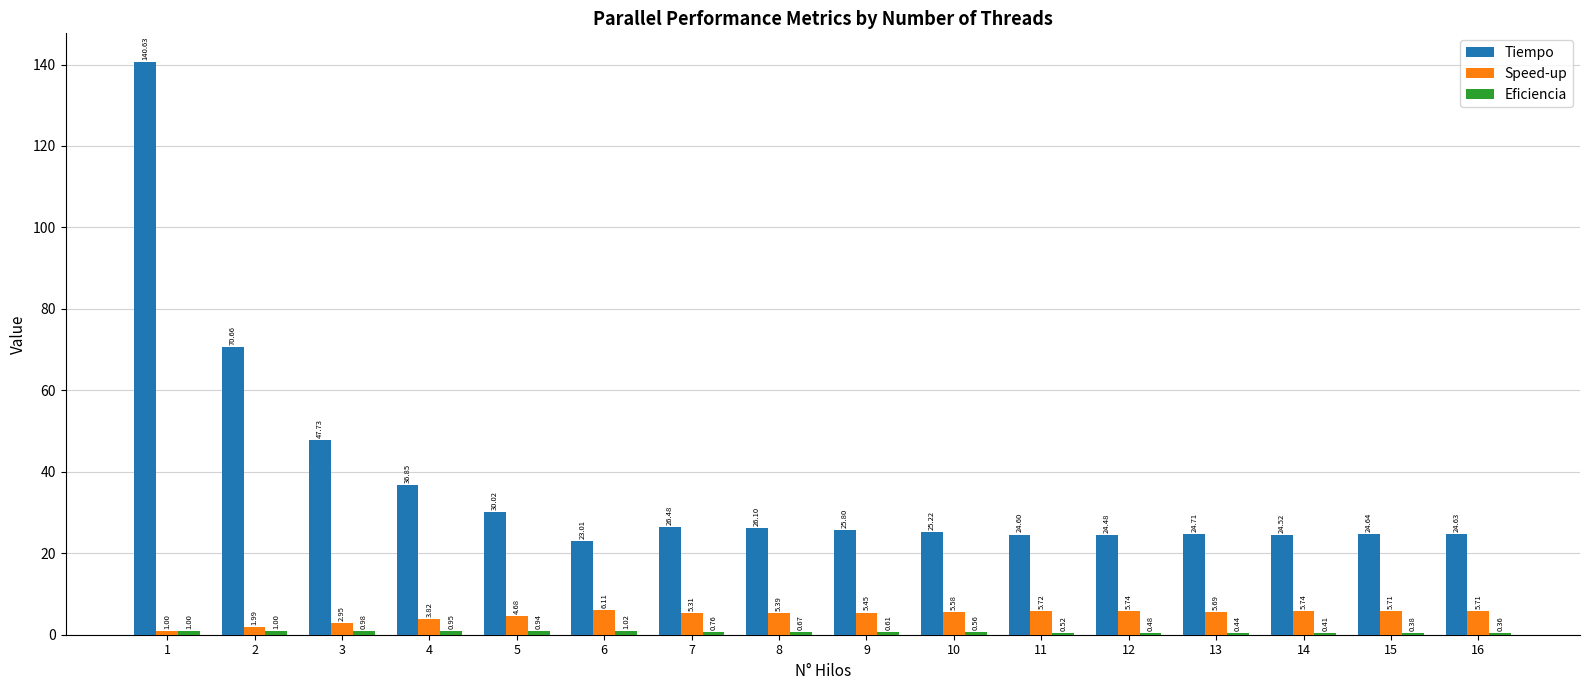

What is the total value across all series at 9?

31.9